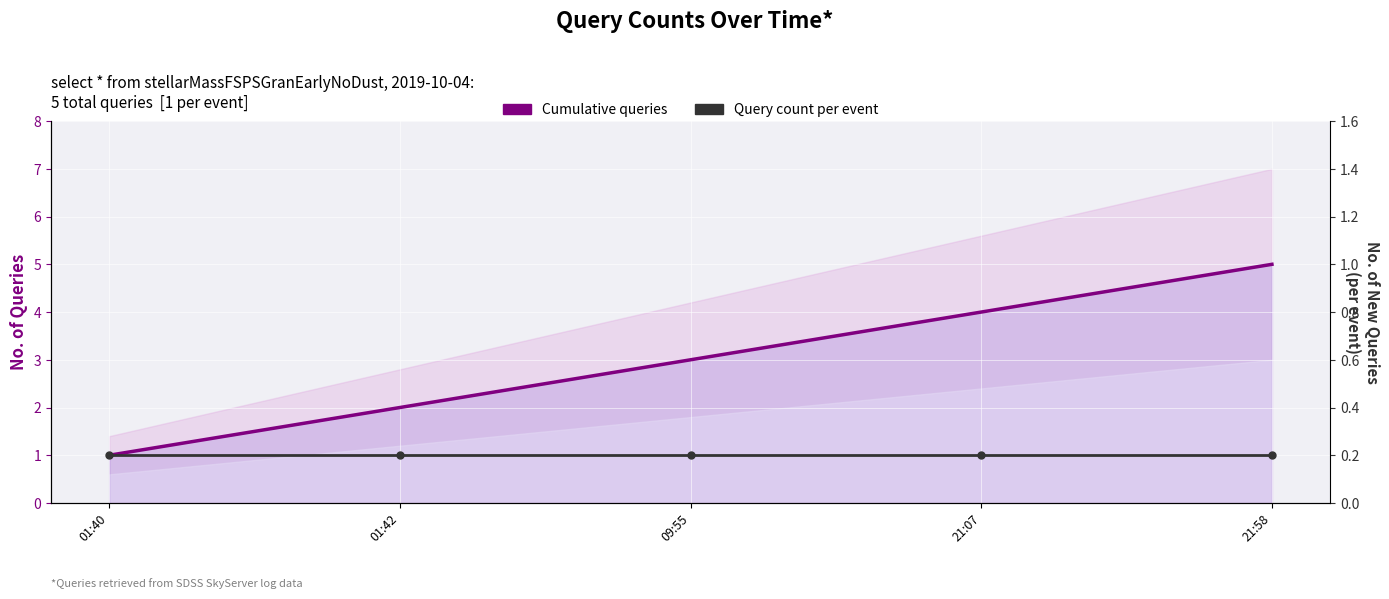

Where does the Cumulative queries series first go above 3?

21:07